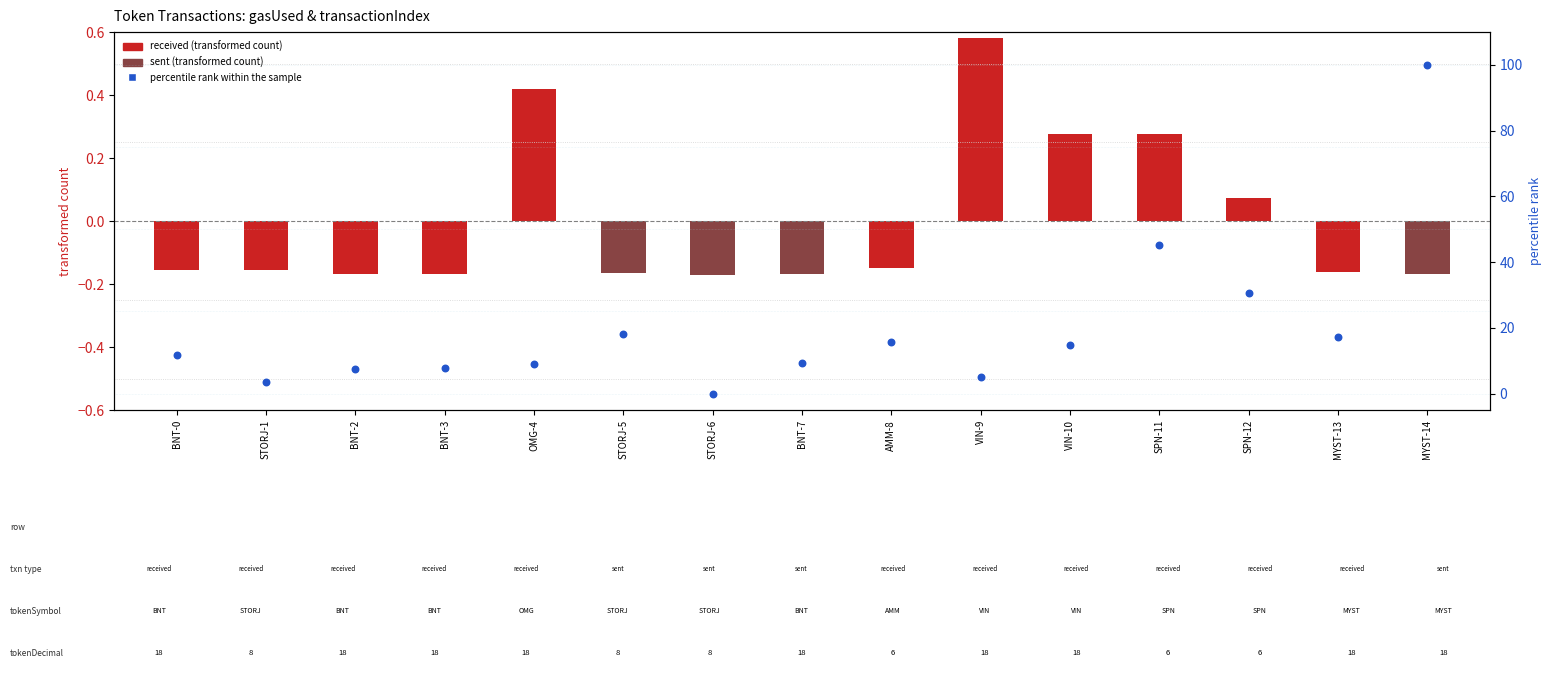

What is the change in value from SPN-12 to MYST-13?

-13.3